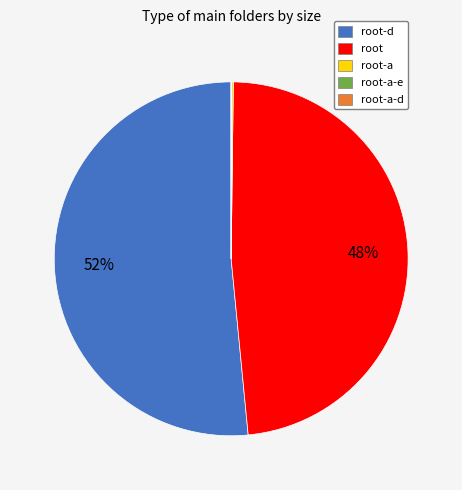

Is there a majority slice in this chart?

Yes